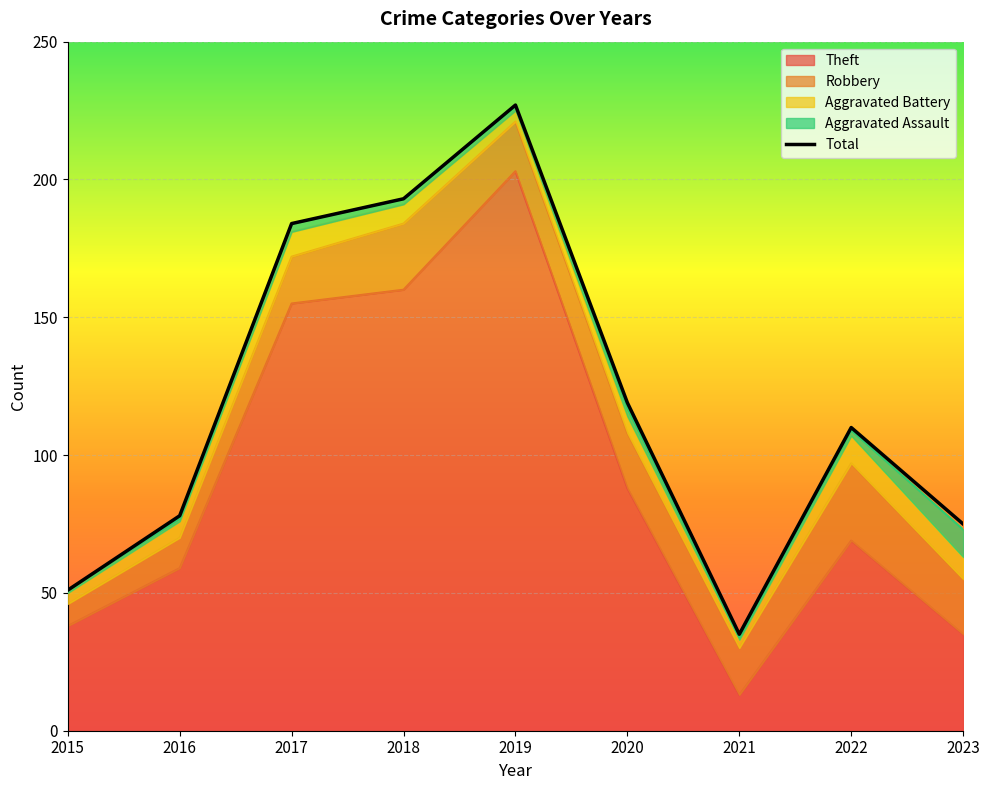

List the labels in order of value, largest first.

2019, 2018, 2017, 2020, 2022, 2016, 2023, 2015, 2021